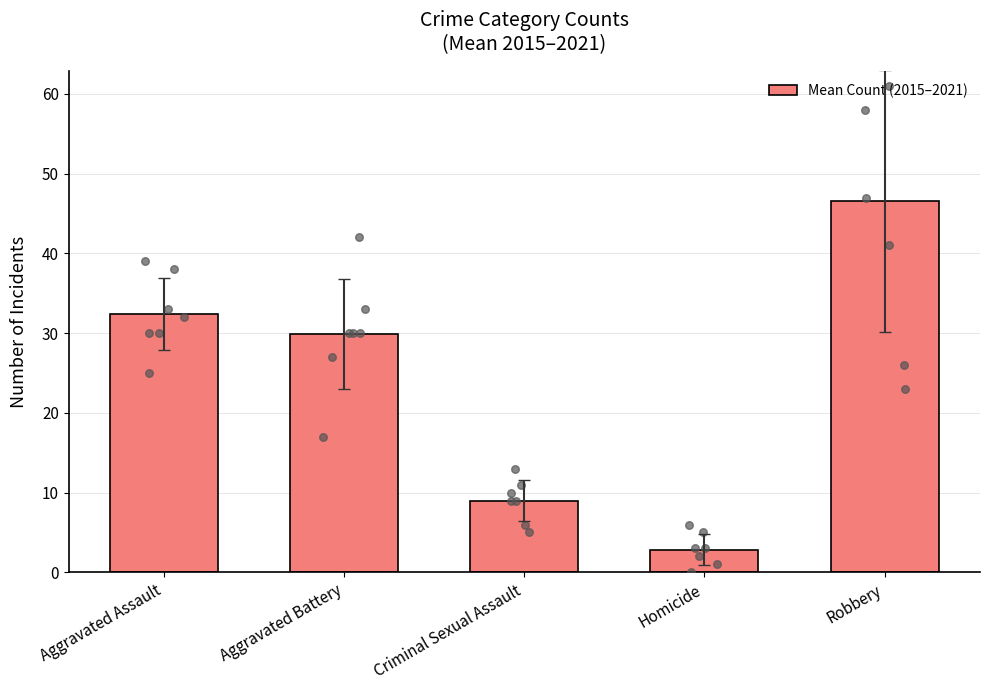

What is the change in value from Criminal Sexual Assault to Homicide?

-6.1